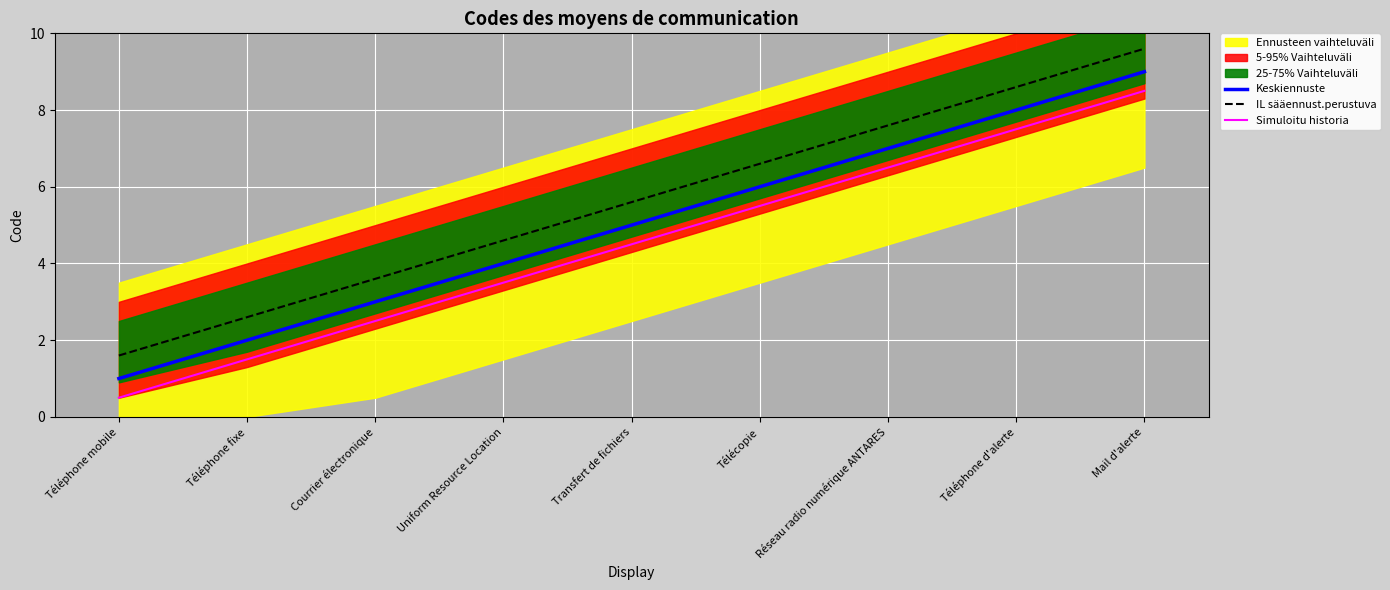

True or false: Keskiennuste and Simuloitu historia intersect in this chart.

False